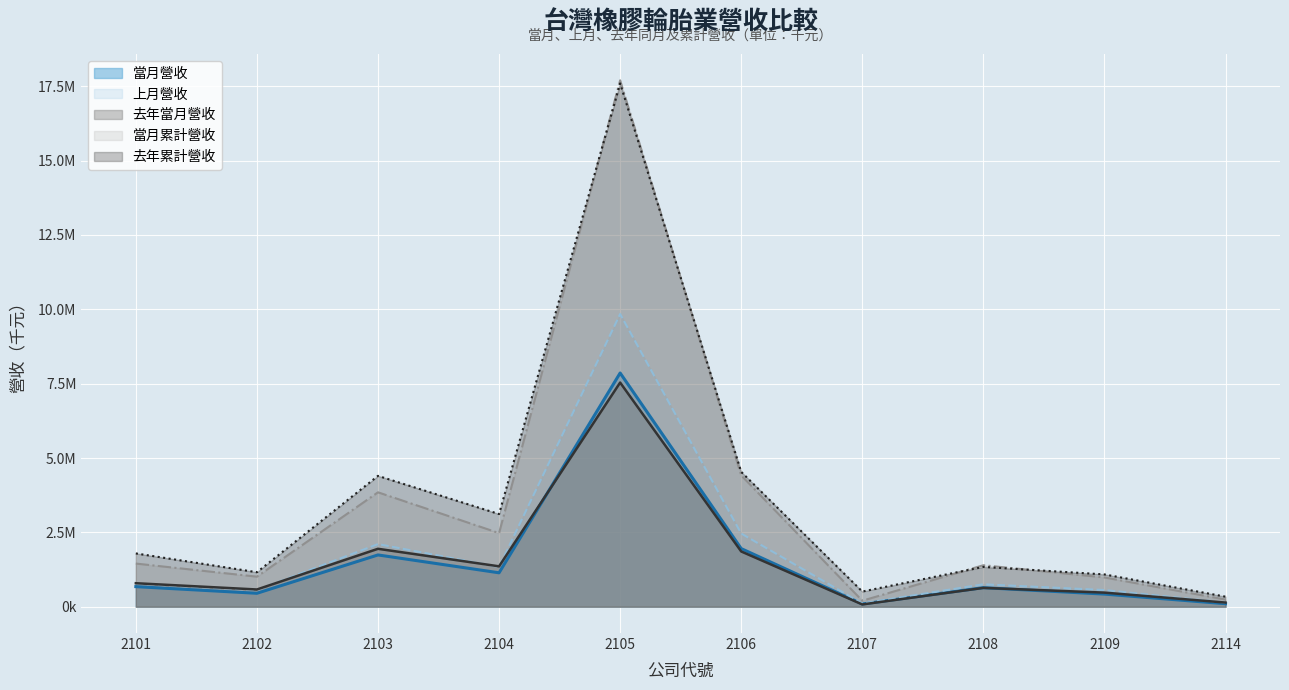

The value of 去年當月營收 at 2107 is 18167. True or false?

False